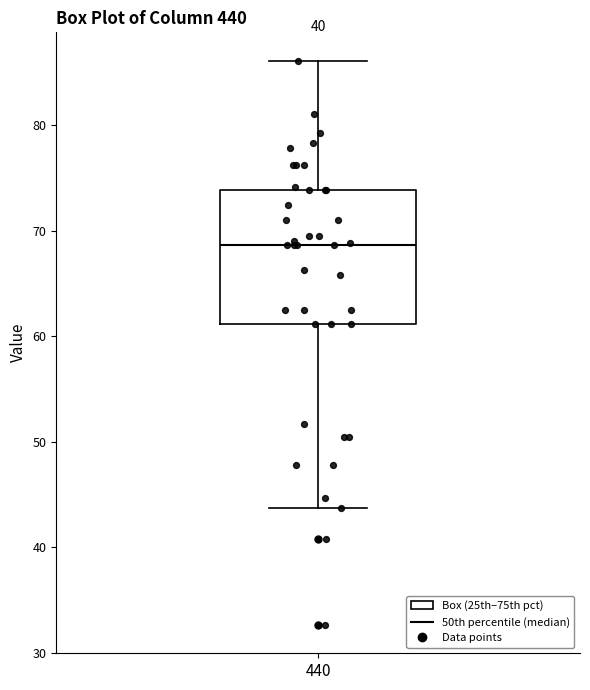

Where does the upper whisker of the box at x = 440 end on the y-axis? The values are not printed on the chart, so give them approximately, as read against the axis.

86